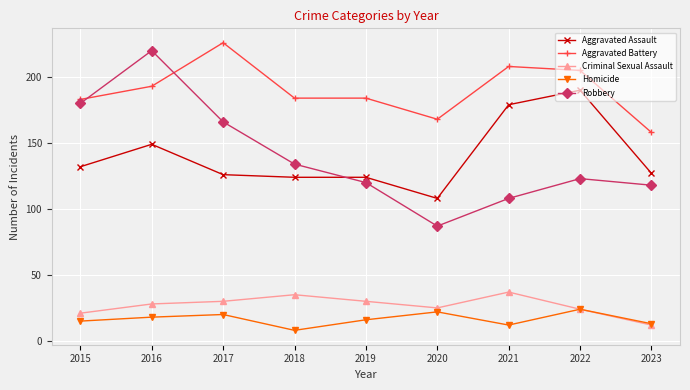

True or false: Aggravated Assault has more than 1 points higher than both neighbors.

True